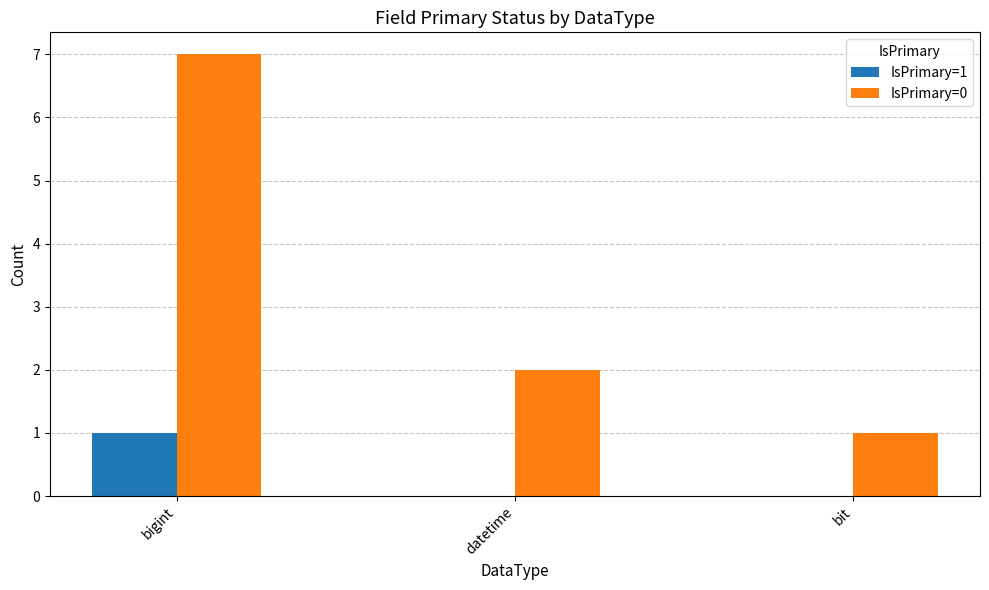

Which label corresponds to the largest value in the chart?

bigint